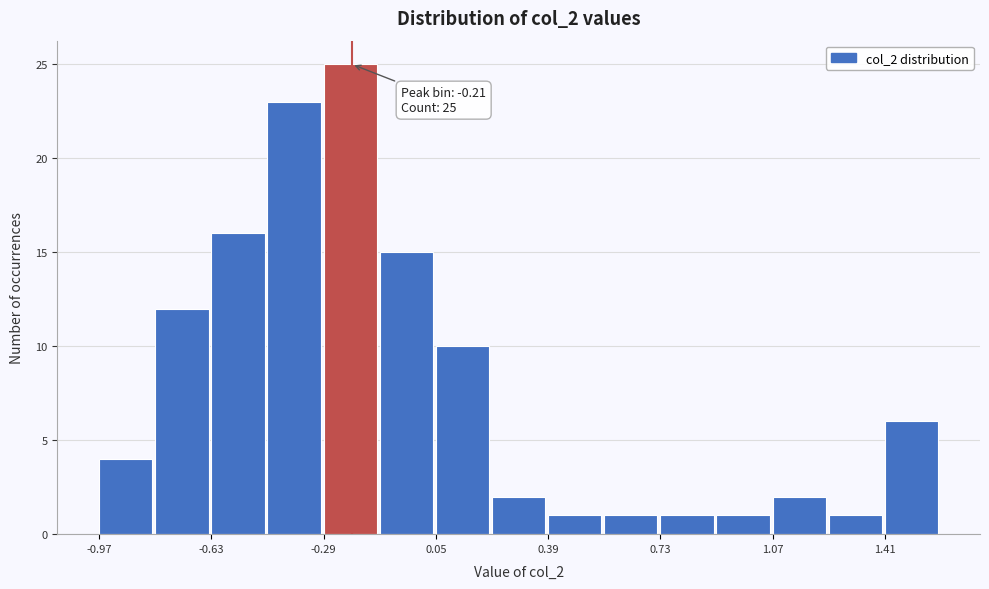

Read against the x-axis, roughly where is the centre of the tallest bar?

-0.20